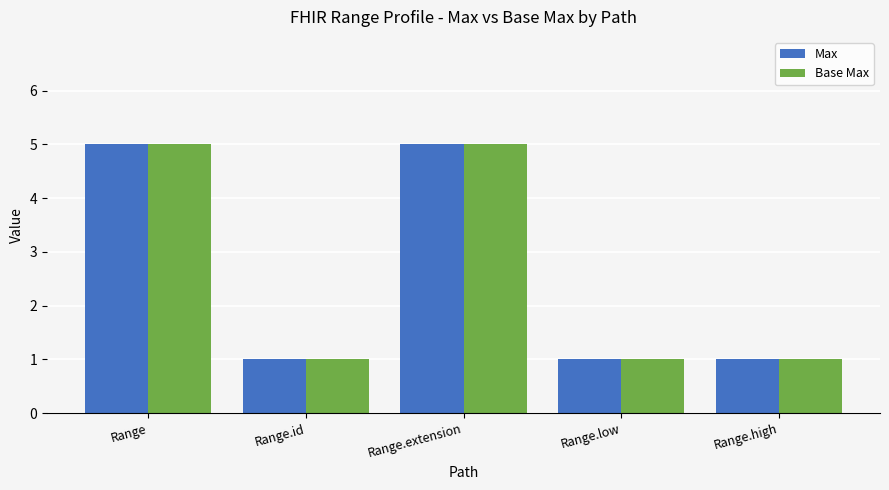

The value of Base Max at Range.extension is 9. True or false?

False